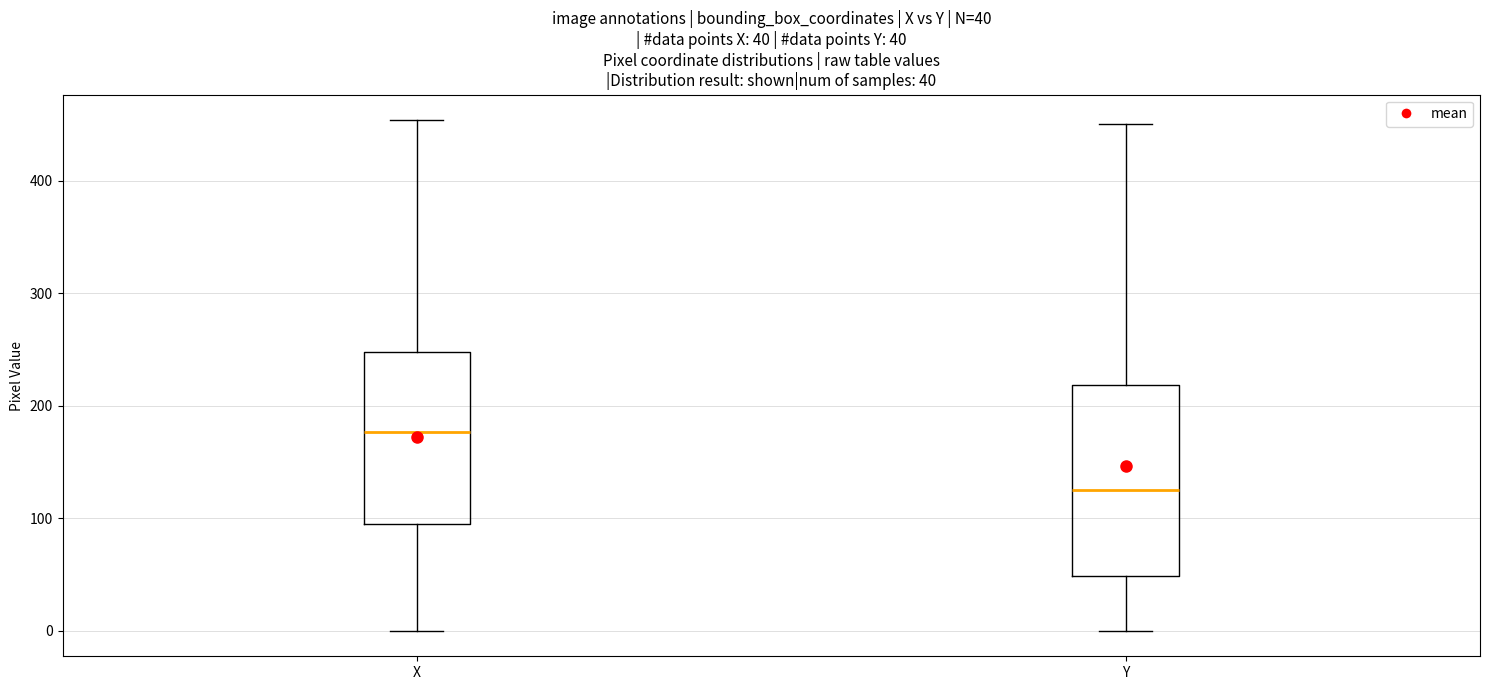

Which box has the lowest median line?

Y